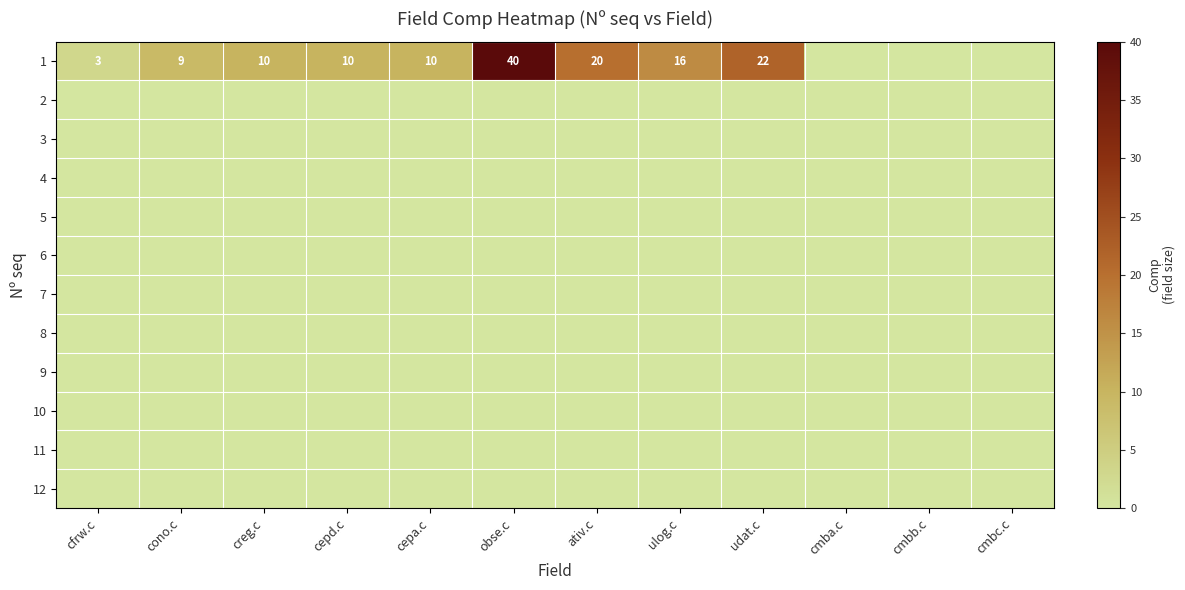

Which series has the widest spread of values?

1